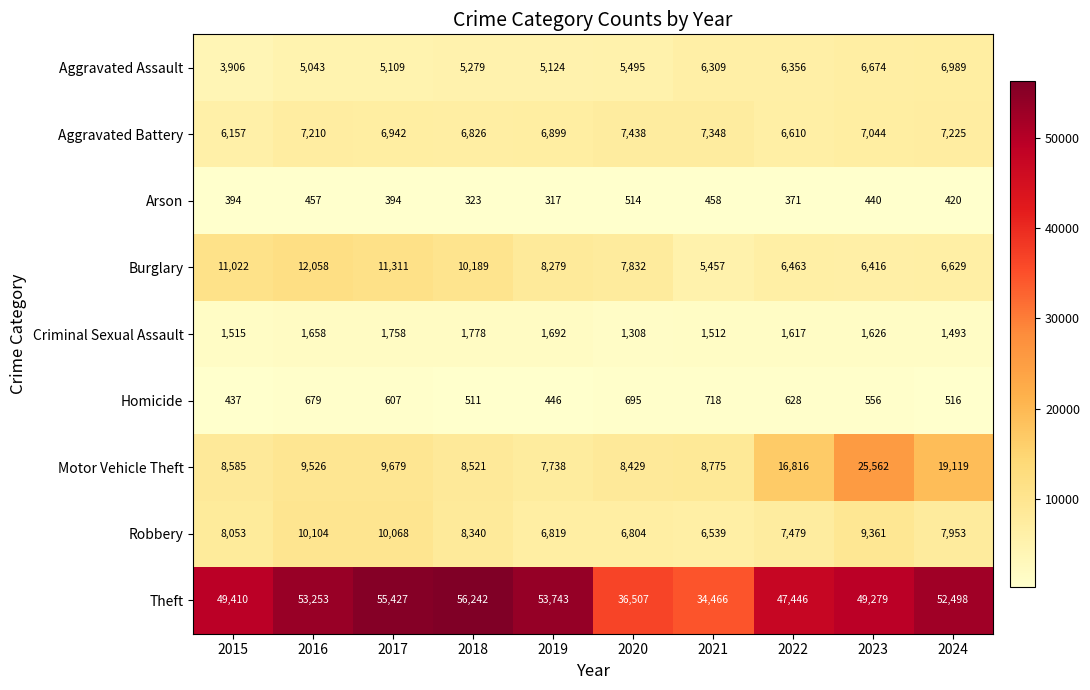

At which label is Motor Vehicle Theft closest to 16650?

2022